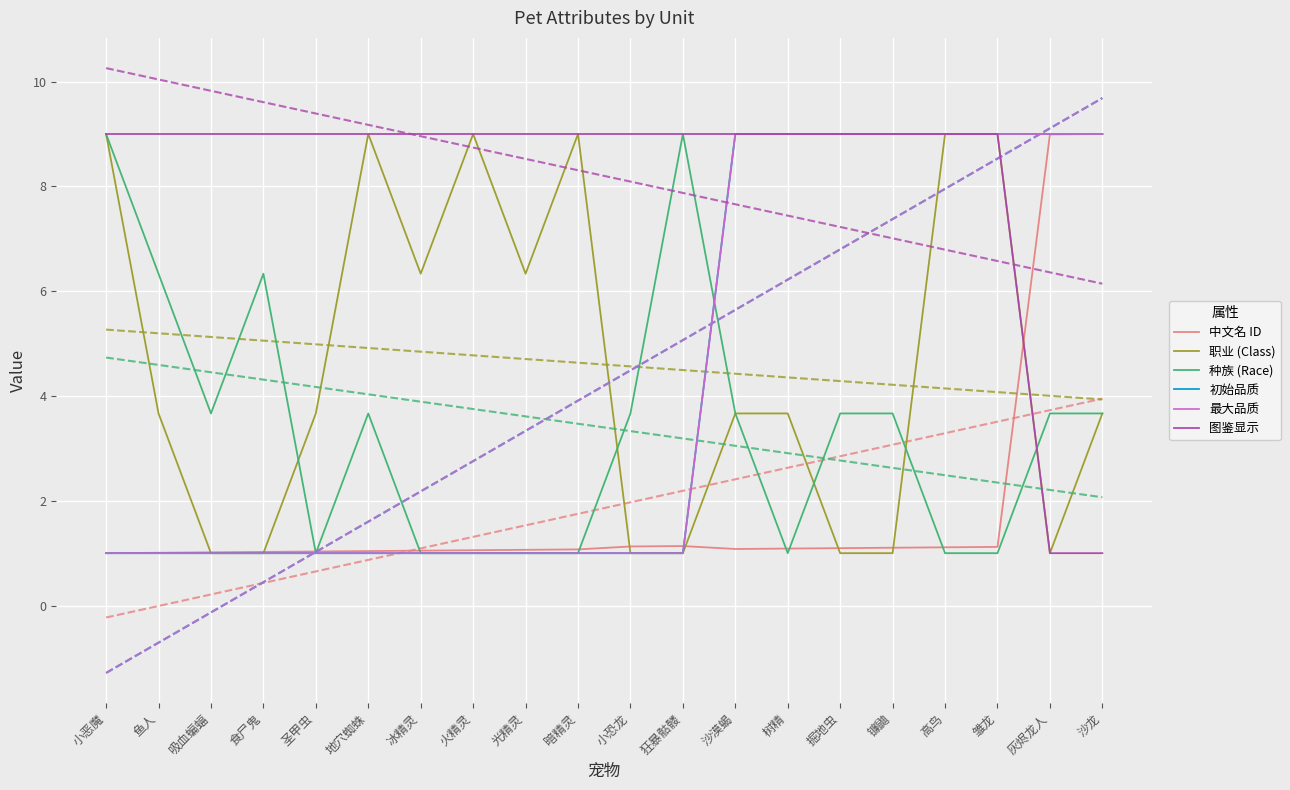

What is the highest value of the 初始品质 series?

9.0